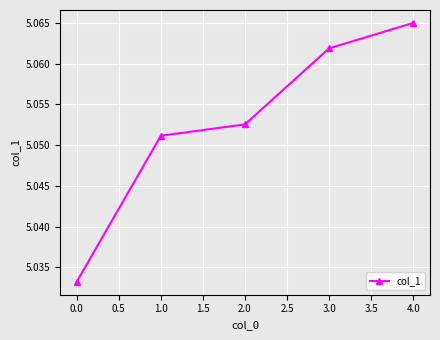

How many values are between 5 and 6?

5